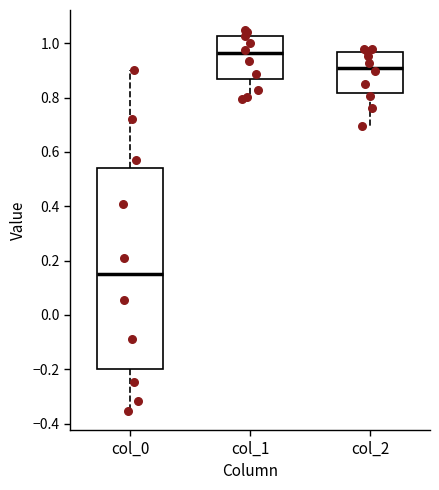

Reading left to right, transcribe this box plot: for each box, give where its median line is, the range the box spans, and where its two whiskers end, as read against the y-axis. The values are not printed on the chart, so give them approximately, as read against the axis.

col_0: median 0.14, box -0.20 to 0.54, whiskers -0.36 to 0.90
col_1: median 0.96, box 0.86 to 1.02, whiskers 0.80 to 1.06
col_2: median 0.90, box 0.82 to 0.96, whiskers 0.70 to 0.98